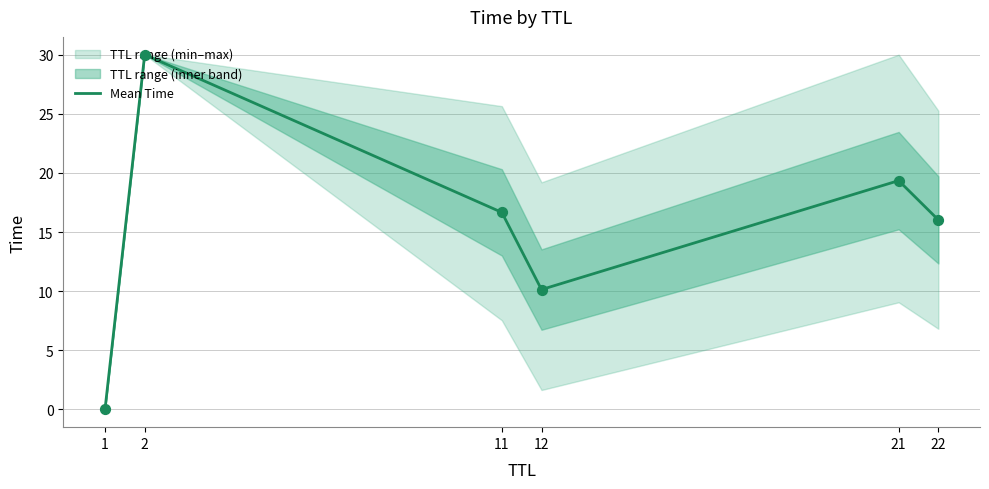

Between 1 and 21, which is larger?

21